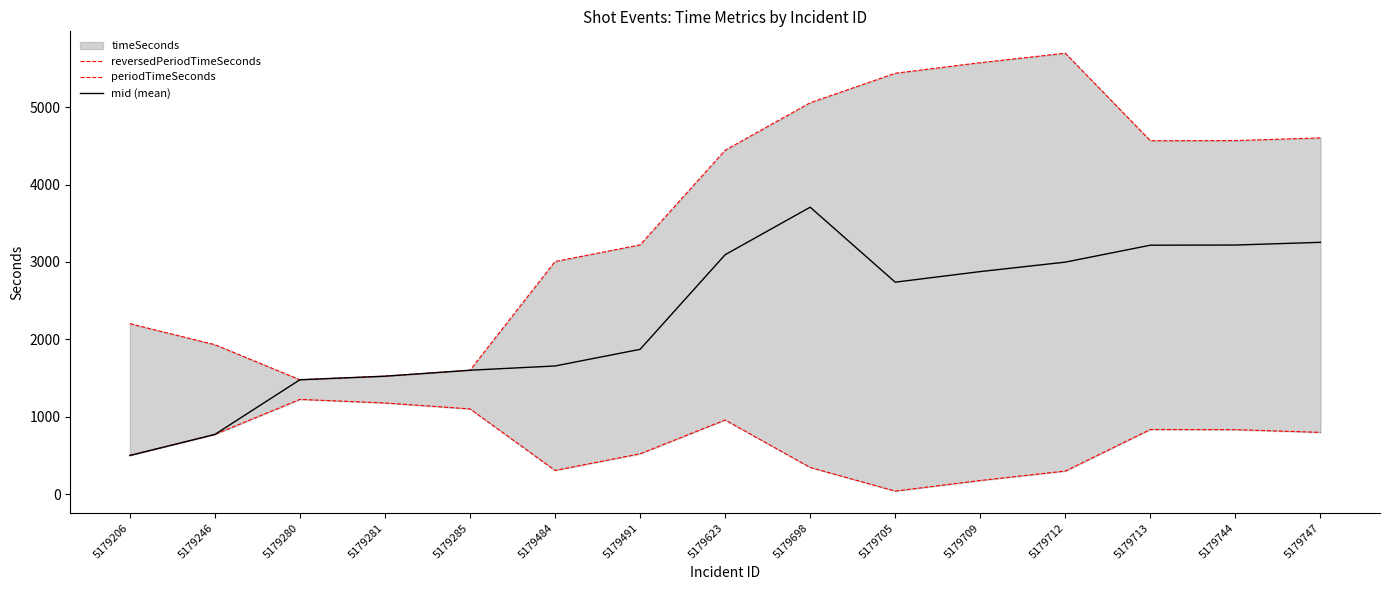

Which category has the highest value across all series?

5179712